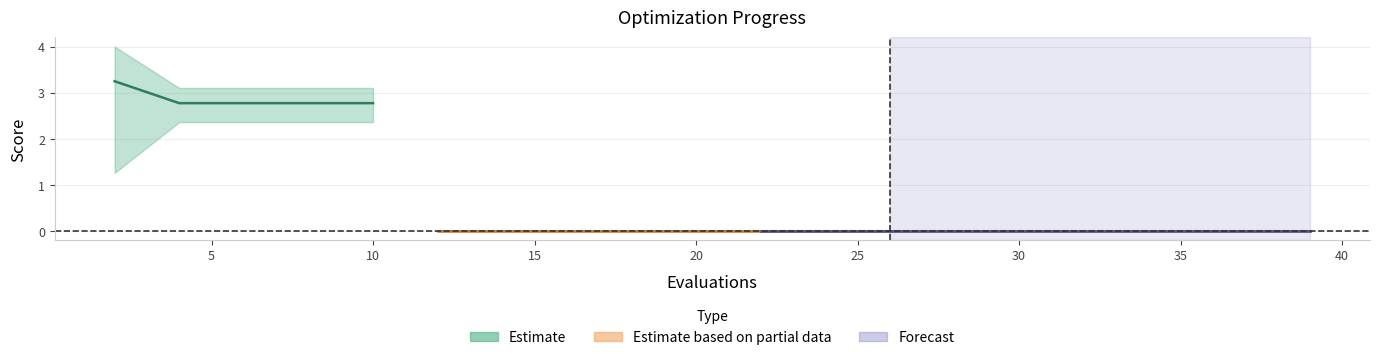

The value of mean at 2 is 3.2. True or false?

True